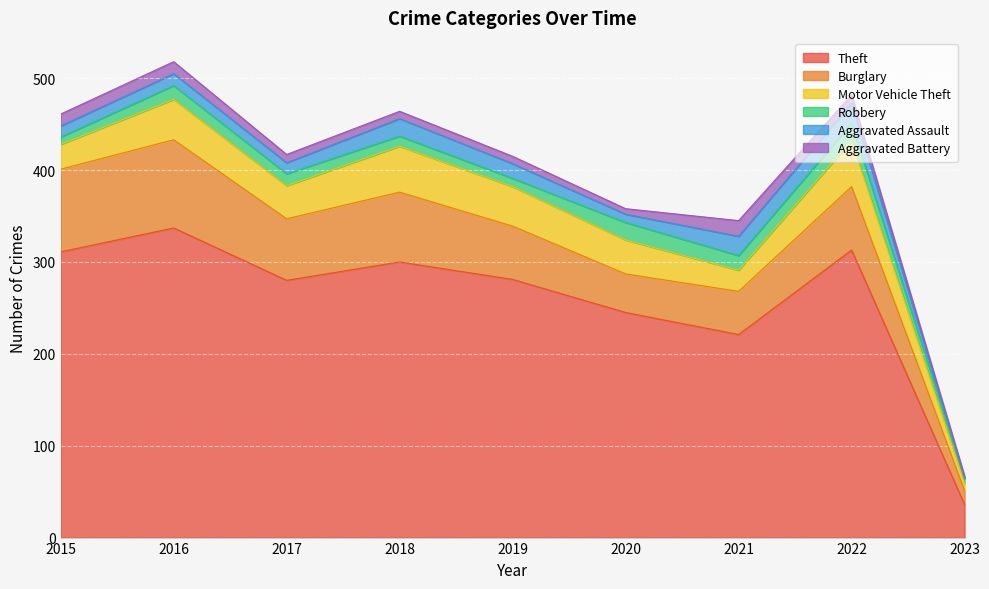

Which has a higher value, 2021 or 2016?

2016